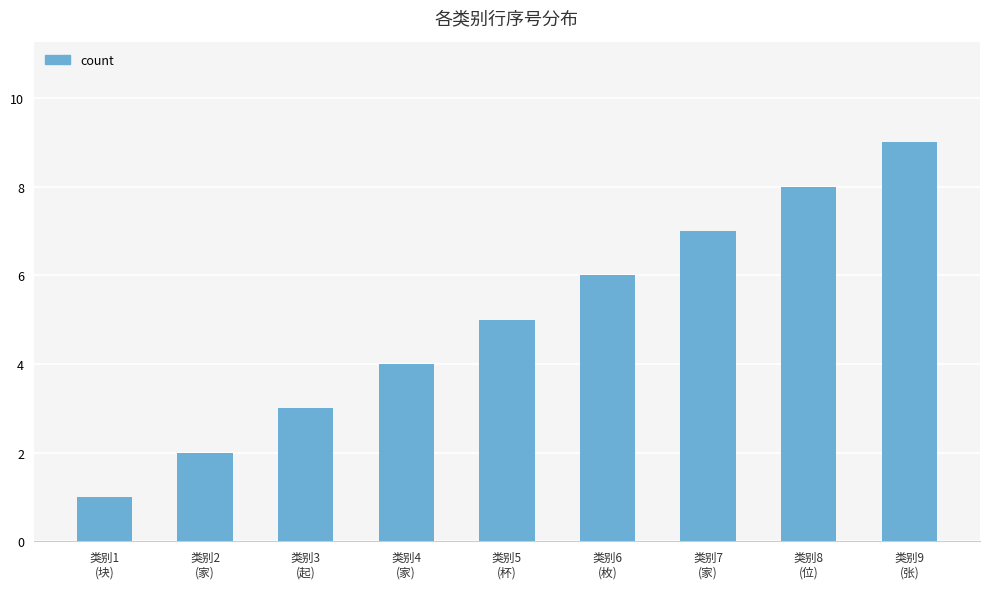

The value at 类别8
(位) is 11. True or false?

False